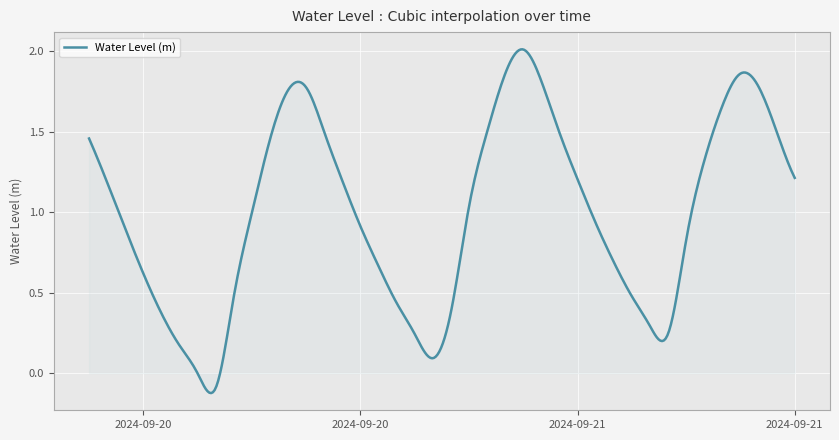

What is the difference between the maximum and minimum values?

2.1